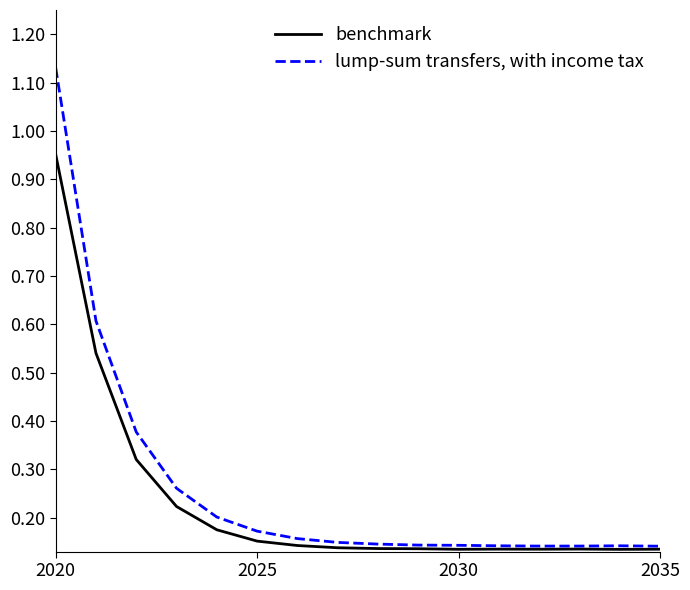

List the series in order of their peak value, lowest first.

benchmark, lump-sum transfers, with income tax